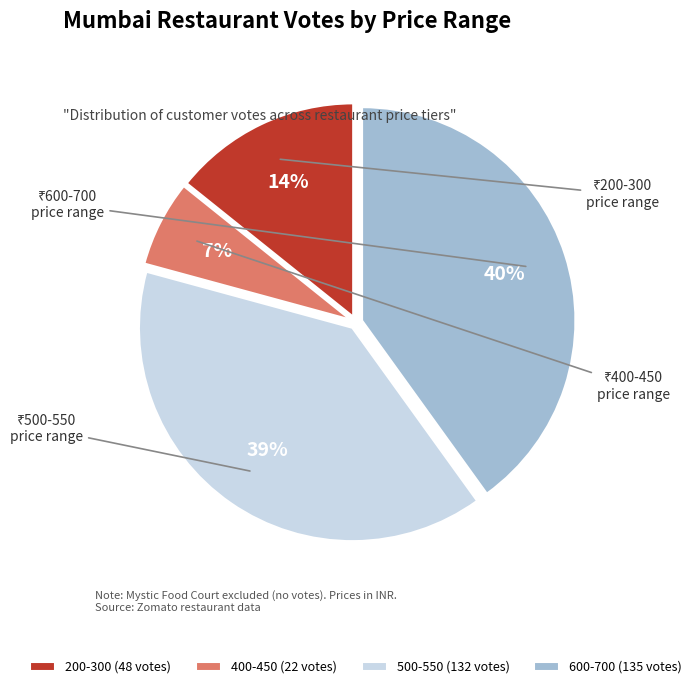

What percentage is the 400-450 (22 votes) slice, to the nearest percent?

7%